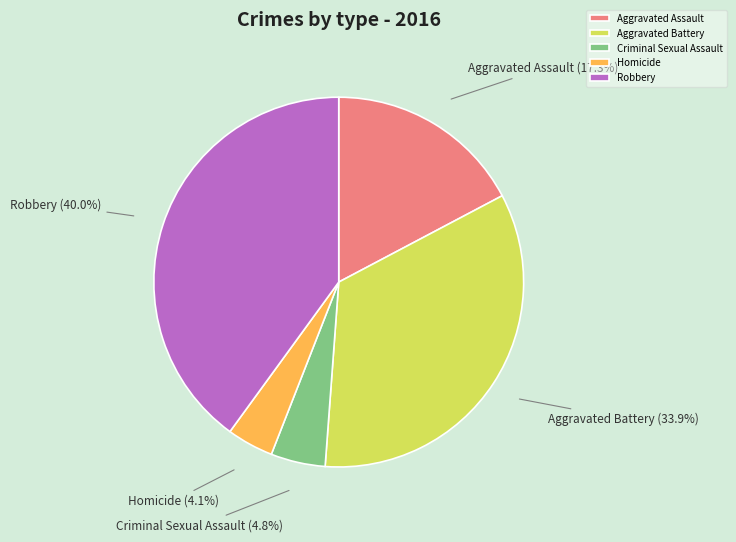

To the nearest percent, what is the difference between the Homicide and Aggravated Battery slice percentages?

30%